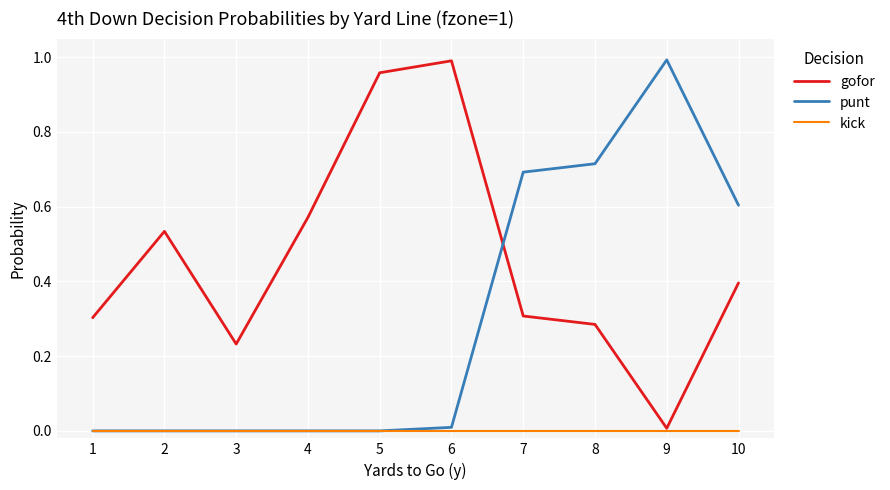

How many lines are shown in the chart?

3